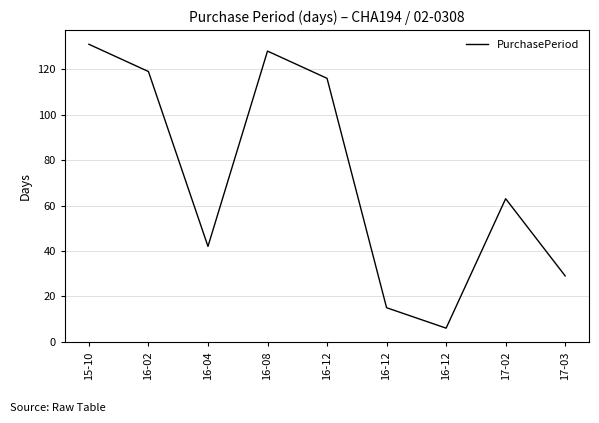

What is the sum of the values at 16-08 and 16-12?

143